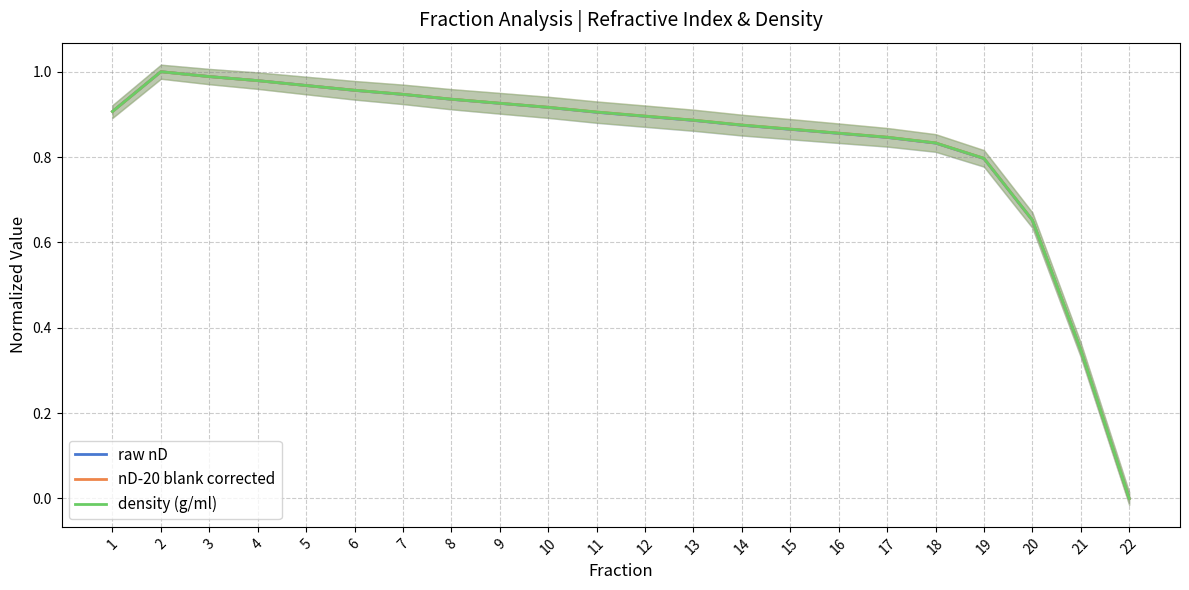

How many series are shown in this chart?

3